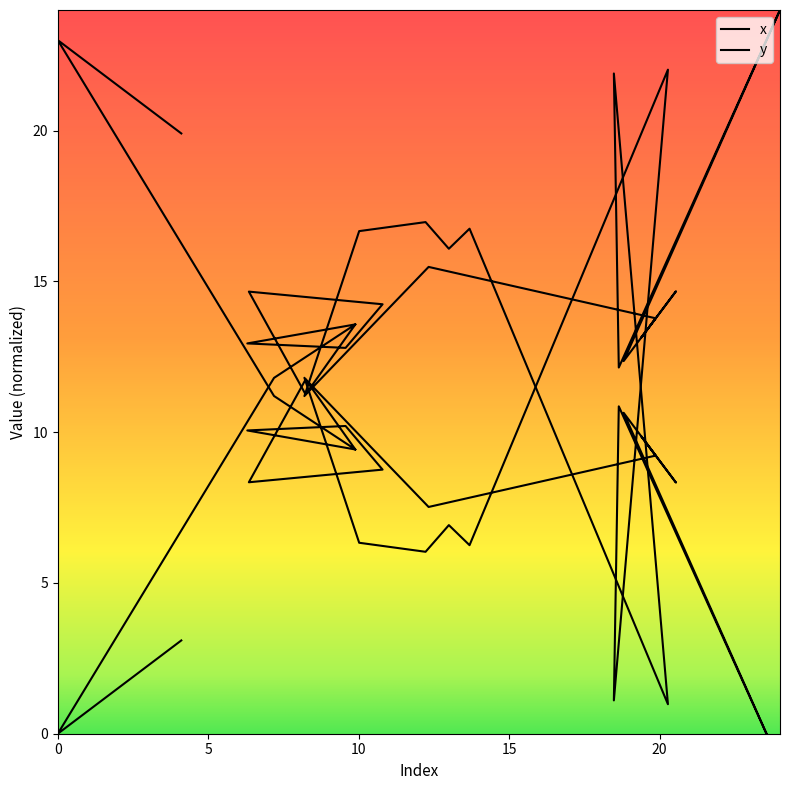

How many interior local valleys (lower than both neighbors) does the data have?

8